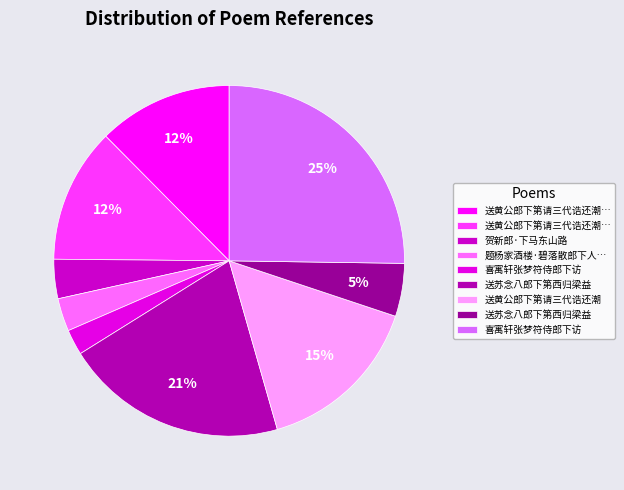

How many segments does this pie chart have?

9